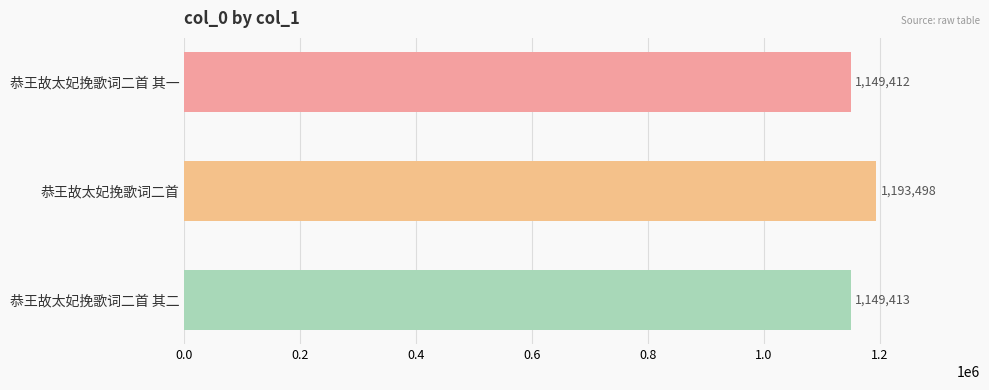

What is the sum of all values?

3492323